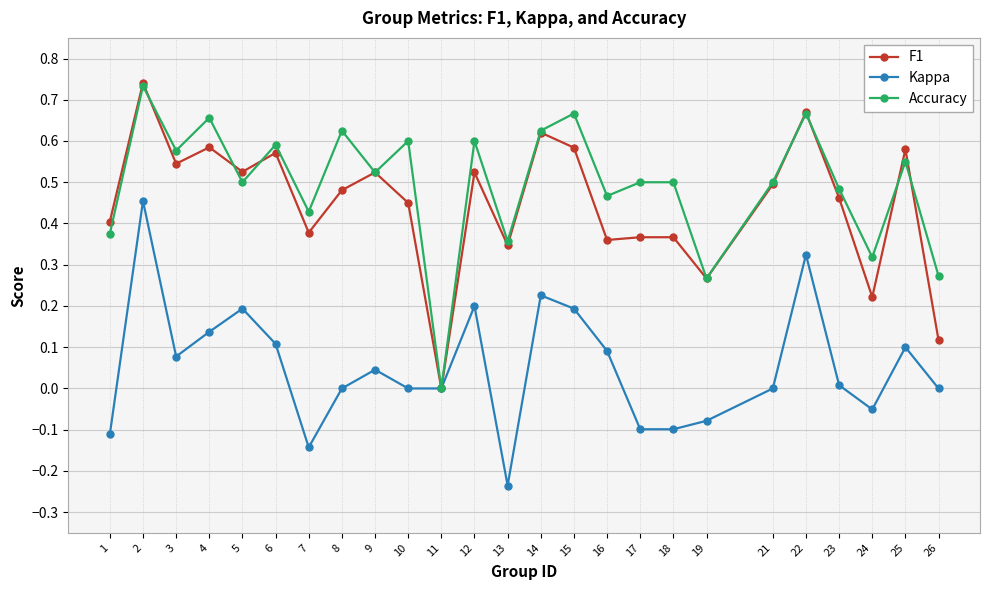

True or false: Kappa has a value of 0.6 at 2.

False